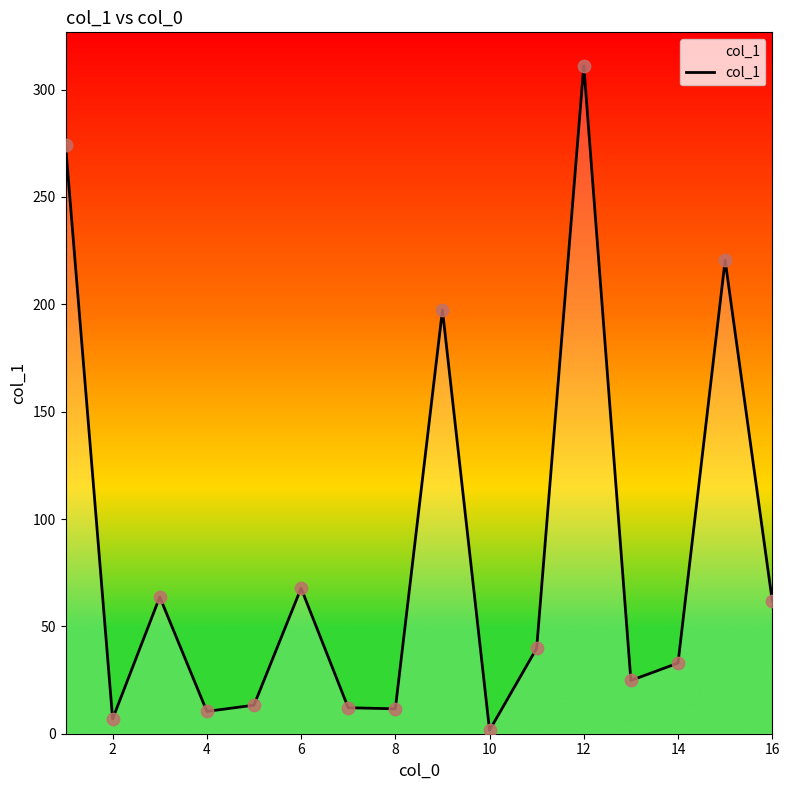

What is the difference between the maximum and minimum values?

309.5